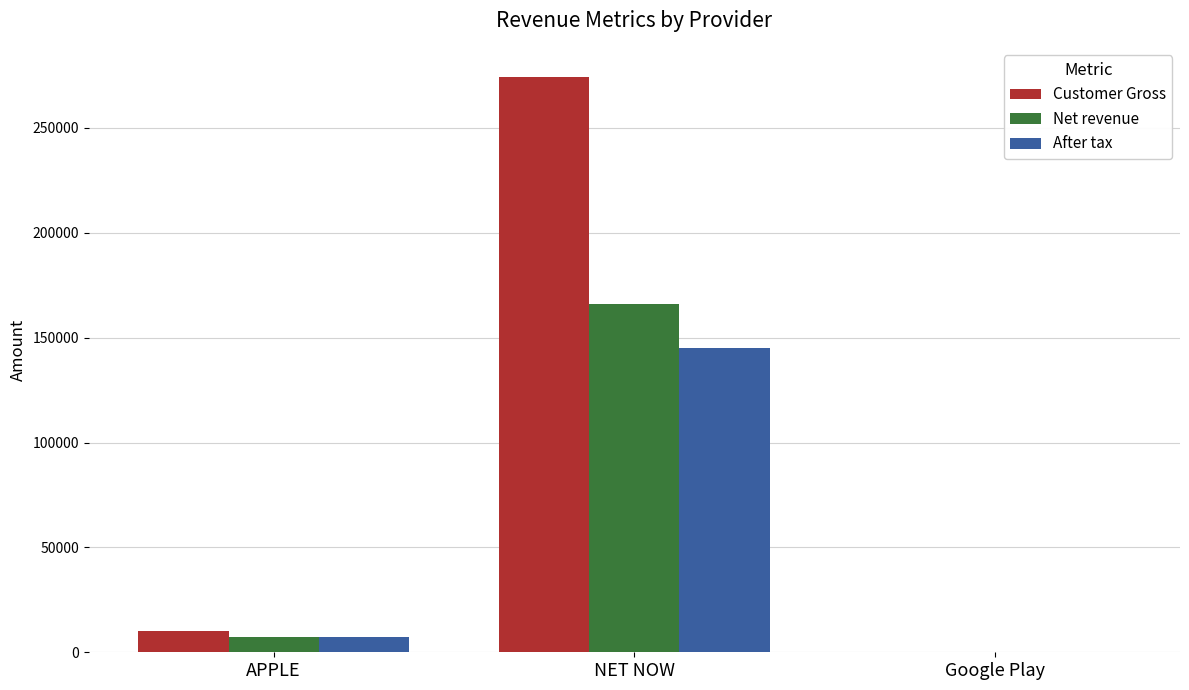

What is the sum of the Customer Gross values at Google Play and NET NOW?

274547.8